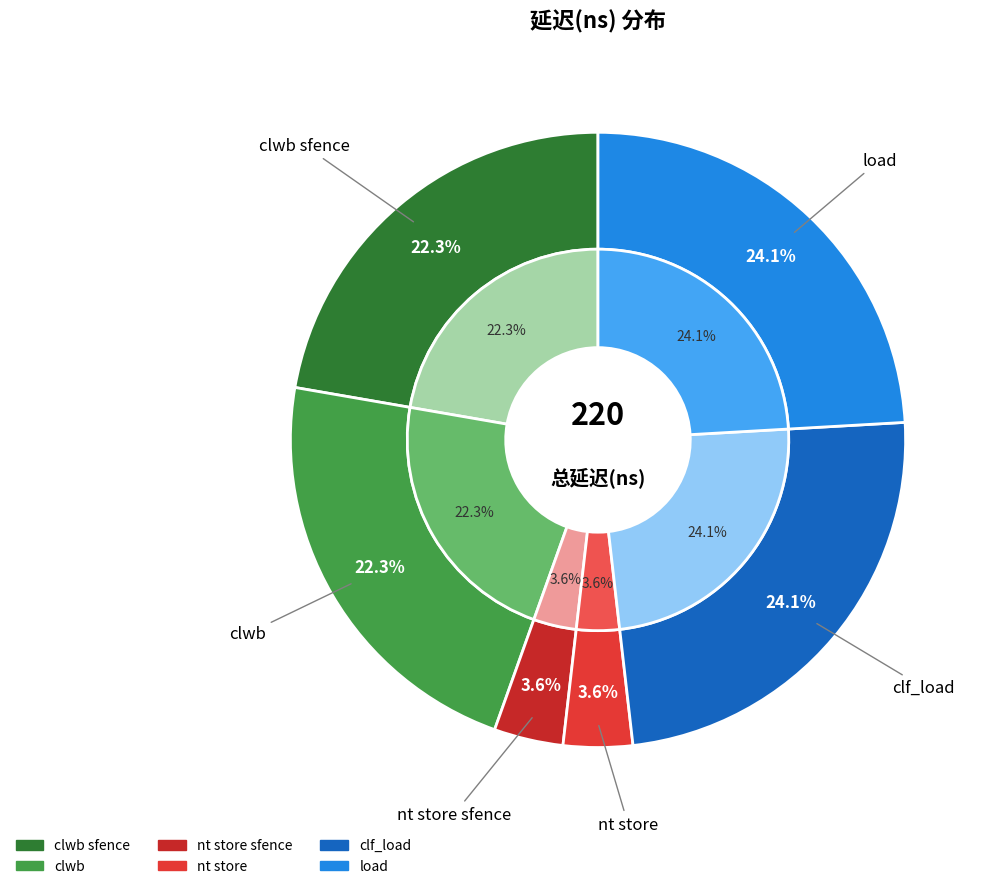

How many slices are in this pie chart?

6